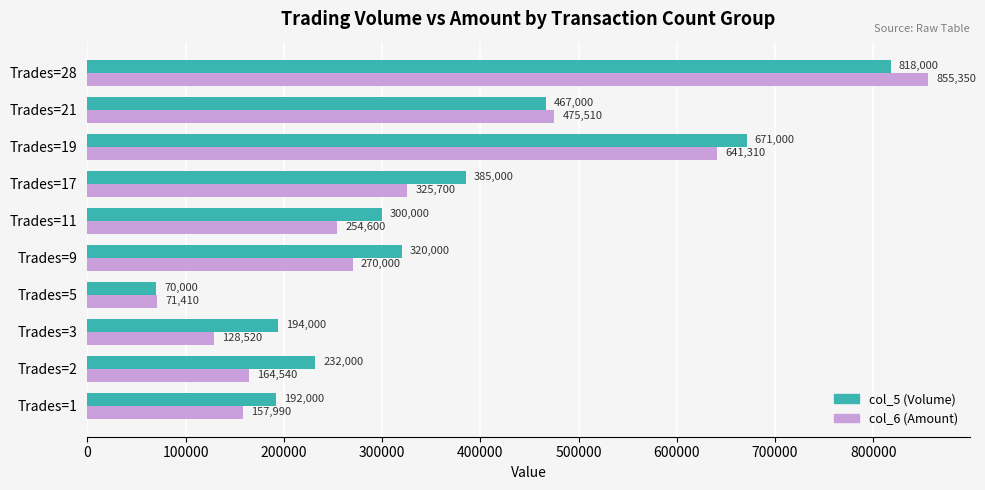

Read the col_5 (Volume) value at Trades=5.

70000